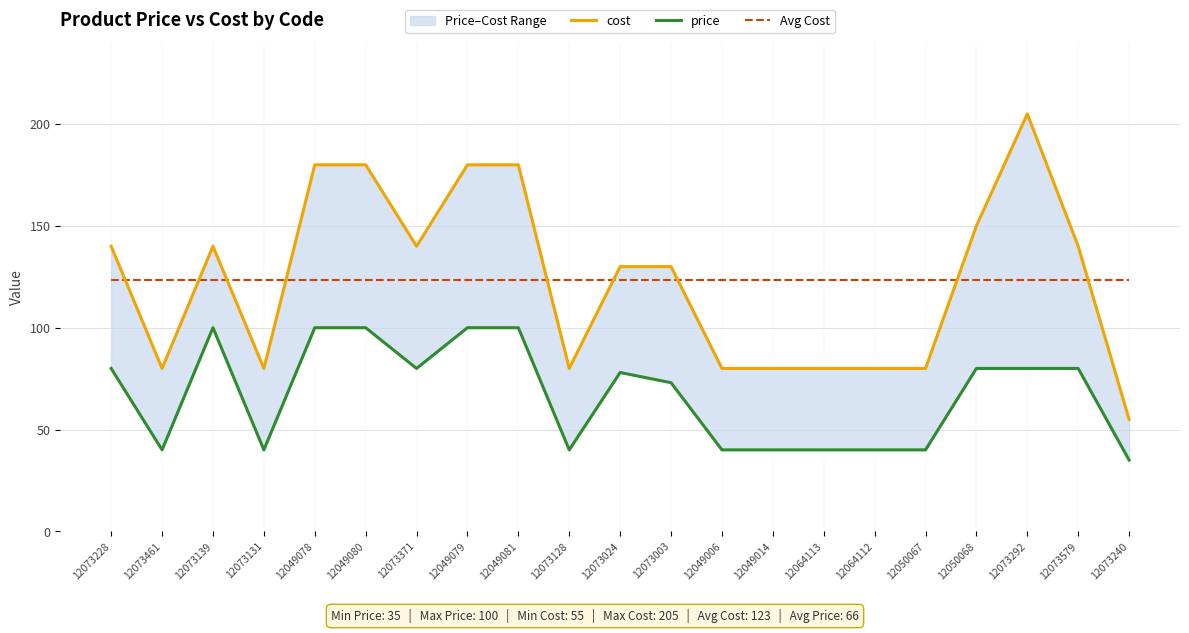

At how many categories does at least one series exceed 49?

21